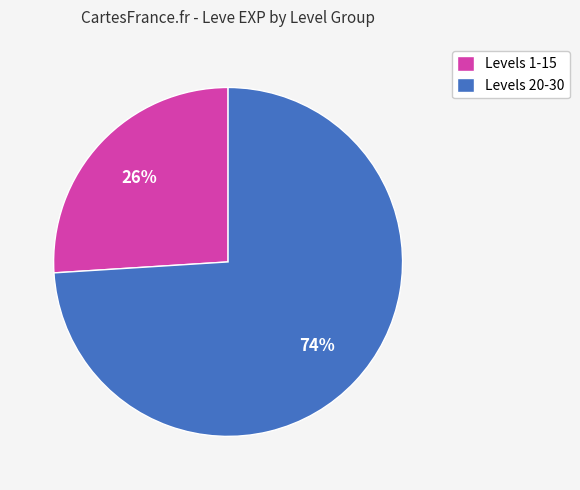

Does Levels 1-15 account for over 50% of the chart?

No